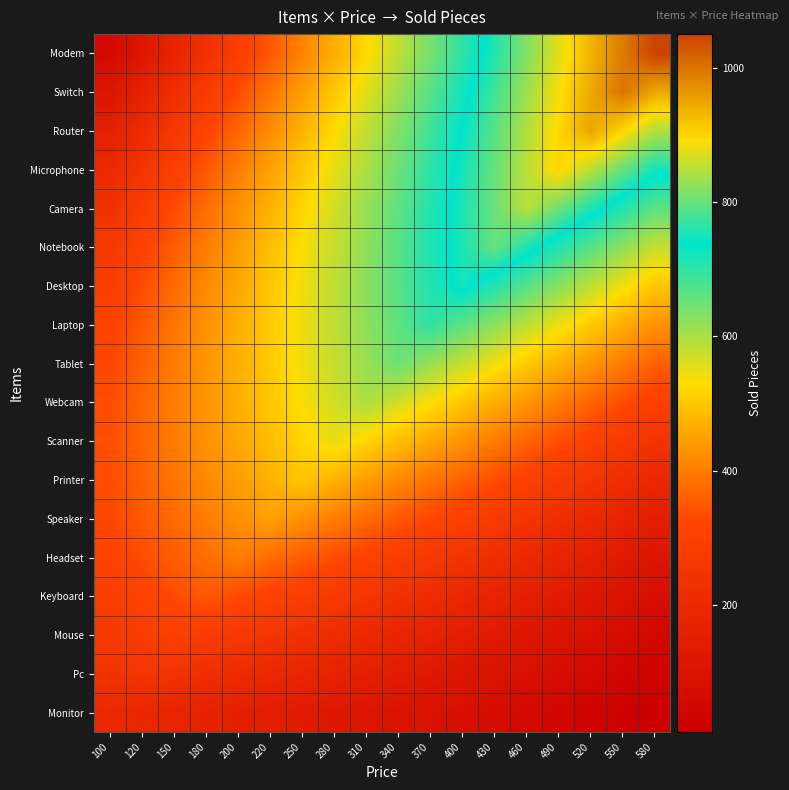

Reading left to right, what are all the values shown in this chart?

Monitor: 100=200.0	120=188.9	150=177.8	180=166.7	200=155.6	220=144.4	250=133.3	280=122.2	310=111.1	340=100.0	370=88.9	400=77.8	430=66.7	460=55.6	490=44.4	520=33.3	550=22.2	580=11.1
Pc: 100=239.9	120=254.0	150=239.9	180=225.8	200=211.7	220=197.6	250=183.4	280=169.3	310=155.2	340=141.1	370=127.0	400=112.9	430=98.8	460=84.7	490=70.6	520=56.4	550=42.3	580=28.2
Mouse: 100=266.7	120=283.3	150=300.0	180=283.3	200=266.7	220=250.0	250=233.3	280=216.7	310=200.0	340=183.3	370=166.7	400=150.0	430=133.3	460=116.7	490=100.0	520=83.3	550=66.7	580=50.0
Keyboard: 100=291.7	120=311.1	150=330.6	180=350.0	200=330.6	220=311.1	250=291.7	280=272.2	310=252.8	340=233.3	370=213.9	400=194.4	430=175.0	460=155.6	490=136.1	520=116.7	550=97.2	580=77.8
Headset: 100=311.1	120=333.3	150=355.6	180=377.8	200=400.0	220=377.8	250=355.6	280=333.3	310=311.1	340=288.9	370=266.7	400=244.4	430=222.2	460=200.0	490=177.8	520=155.6	550=133.3	580=111.1
Speaker: 100=325.0	120=350.0	150=375.0	180=400.0	200=425.0	220=450.0	250=425.0	280=400.0	310=375.0	340=350.0	370=325.0	400=300.0	430=275.0	460=250.0	490=225.0	520=200.0	550=175.0	580=150.0
Printer: 100=333.3	120=361.1	150=388.9	180=416.7	200=444.4	220=472.2	250=500.0	280=472.2	310=444.4	340=416.7	370=388.9	400=361.1	430=333.3	460=305.6	490=277.8	520=250.0	550=222.2	580=194.4
Scanner: 100=336.1	120=366.7	150=397.2	180=427.8	200=458.3	220=488.9	250=519.4	280=550.0	310=519.4	340=488.9	370=458.3	400=427.8	430=397.2	460=366.7	490=336.1	520=305.6	550=275.0	580=244.4
Webcam: 100=333.3	120=366.7	150=400.0	180=433.3	200=466.7	220=500.0	250=533.3	280=566.7	310=600.0	340=566.7	370=533.3	400=500.0	430=466.7	460=433.3	490=400.0	520=366.7	550=333.3	580=300.0
Tablet: 100=325.0	120=361.1	150=397.2	180=433.3	200=469.4	220=505.6	250=541.7	280=577.8	310=613.9	340=650.0	370=613.9	400=577.8	430=541.7	460=505.6	490=469.4	520=433.3	550=397.2	580=361.1
Laptop: 100=311.1	120=350.0	150=388.9	180=427.8	200=466.7	220=505.6	250=544.4	280=583.3	310=622.2	340=661.1	370=700.0	400=661.1	430=622.2	460=583.3	490=544.4	520=505.6	550=466.7	580=427.8
Desktop: 100=291.7	120=333.3	150=375.0	180=416.7	200=458.3	220=500.0	250=541.7	280=583.3	310=625.0	340=666.7	370=708.3	400=750.0	430=708.3	460=666.7	490=625.0	520=583.3	550=541.7	580=500.0
Notebook: 100=266.7	120=311.1	150=355.6	180=400.0	200=444.4	220=488.9	250=533.3	280=577.8	310=622.2	340=666.7	370=711.1	400=755.6	430=800.0	460=755.6	490=711.1	520=666.7	550=622.2	580=577.8
Camera: 100=236.1	120=283.3	150=330.6	180=377.8	200=425.0	220=472.2	250=519.4	280=566.7	310=613.9	340=661.1	370=708.3	400=755.6	430=802.8	460=850.0	490=802.8	520=755.6	550=708.3	580=661.1
Microphone: 100=200.0	120=250.0	150=300.0	180=350.0	200=400.0	220=450.0	250=500.0	280=550.0	310=600.0	340=650.0	370=700.0	400=750.0	430=800.0	460=850.0	490=900.0	520=850.0	550=800.0	580=750.0
Router: 100=158.3	120=211.1	150=263.9	180=316.7	200=369.4	220=422.2	250=475.0	280=527.8	310=580.6	340=633.3	370=686.1	400=738.9	430=791.7	460=844.4	490=897.2	520=950.0	550=897.2	580=844.4
Switch: 100=111.1	120=166.7	150=222.2	180=277.8	200=333.3	220=388.9	250=444.4	280=500.0	310=555.6	340=611.1	370=666.7	400=722.2	430=777.8	460=833.3	490=888.9	520=944.4	550=1000.0	580=944.4
Modem: 100=58.3	120=116.7	150=175.0	180=233.3	200=291.7	220=350.0	250=408.3	280=466.7	310=525.0	340=583.3	370=641.7	400=700.0	430=758.3	460=816.7	490=875.0	520=933.3	550=991.7	580=1050.0